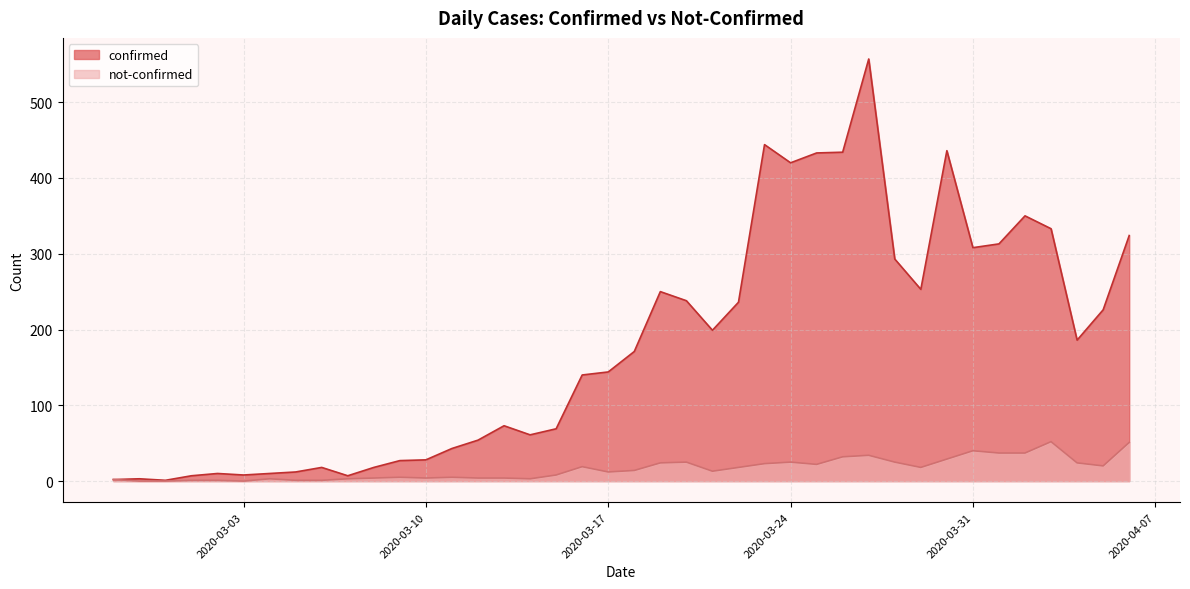

How many values in the not-confirmed series exceed 14?

19